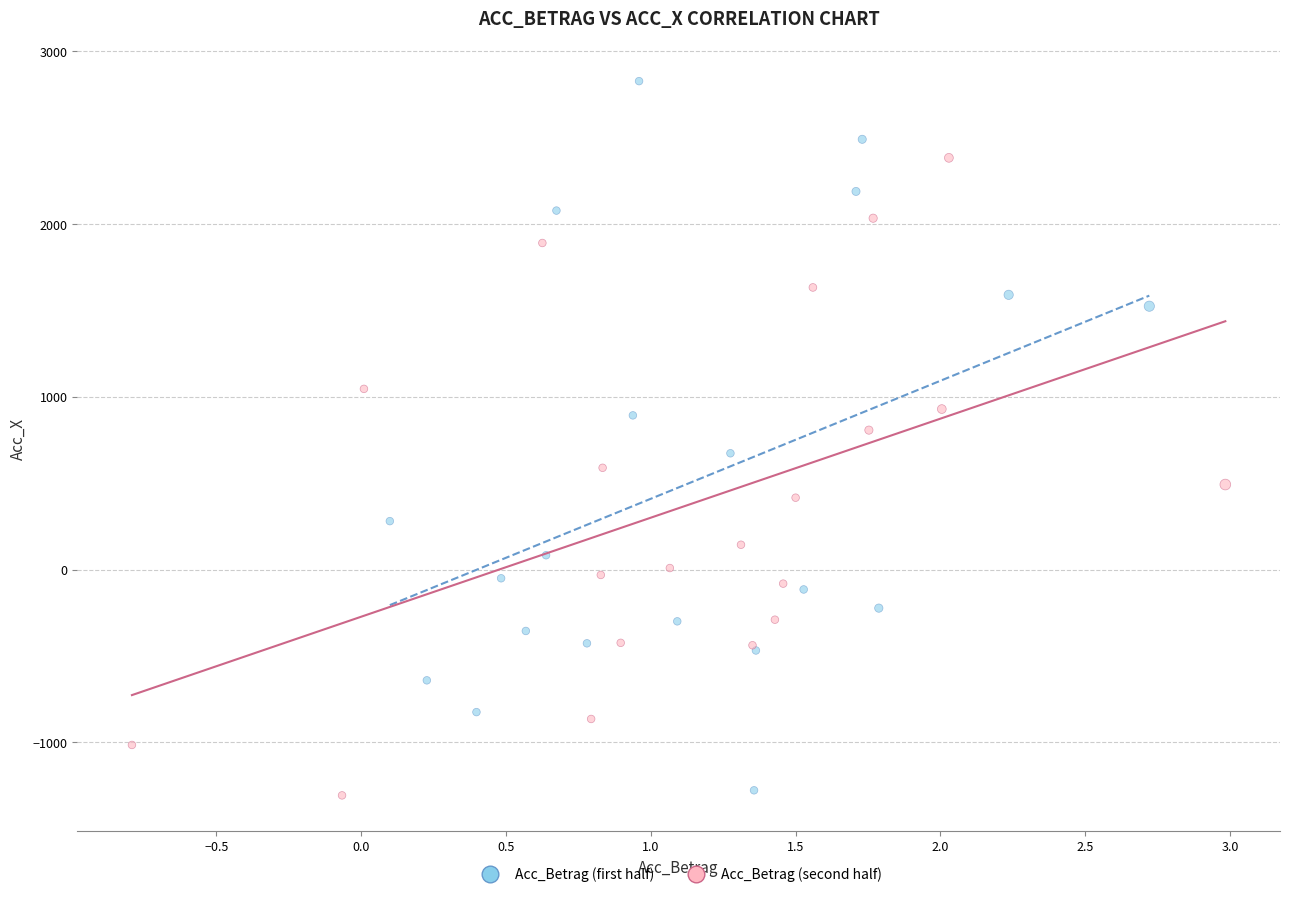

Which series reaches the maximum Y coordinate?

Acc_Betrag (first half)